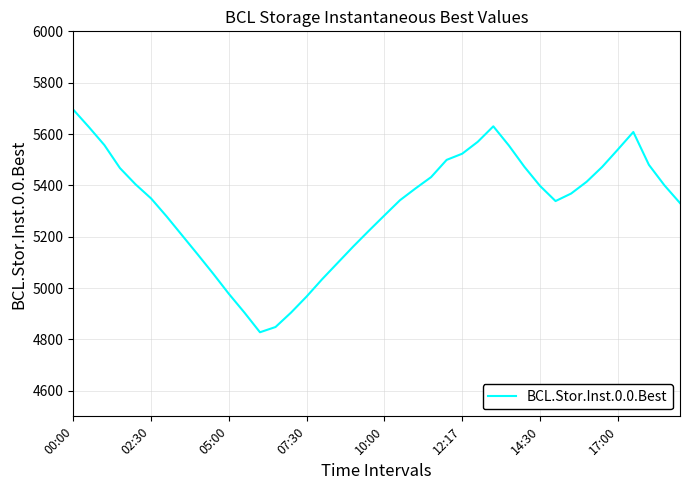

What is the minimum value shown in the chart?

4827.6